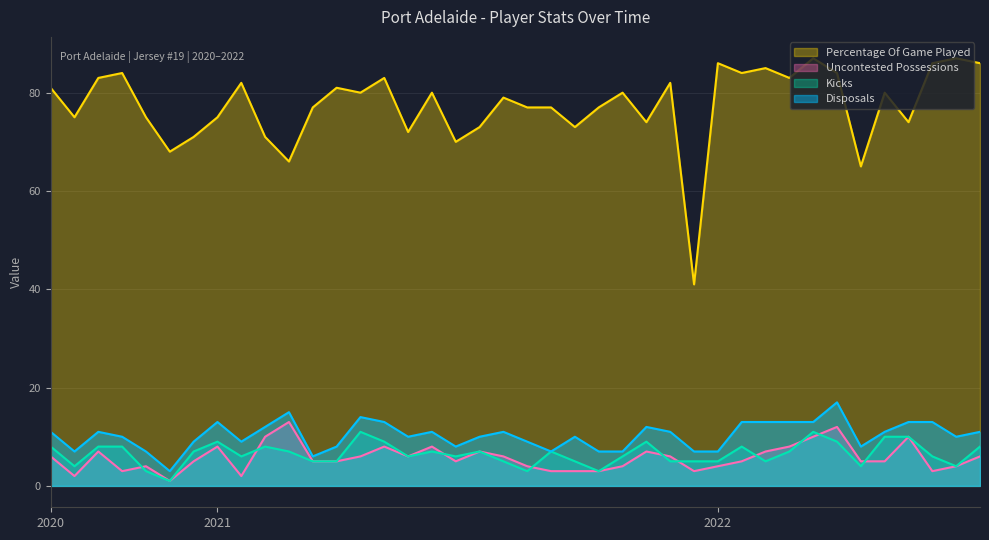

Rank the series by their maximum value, from highest to lowest.

Percentage Of Game Played, Disposals, Uncontested Possessions, Kicks